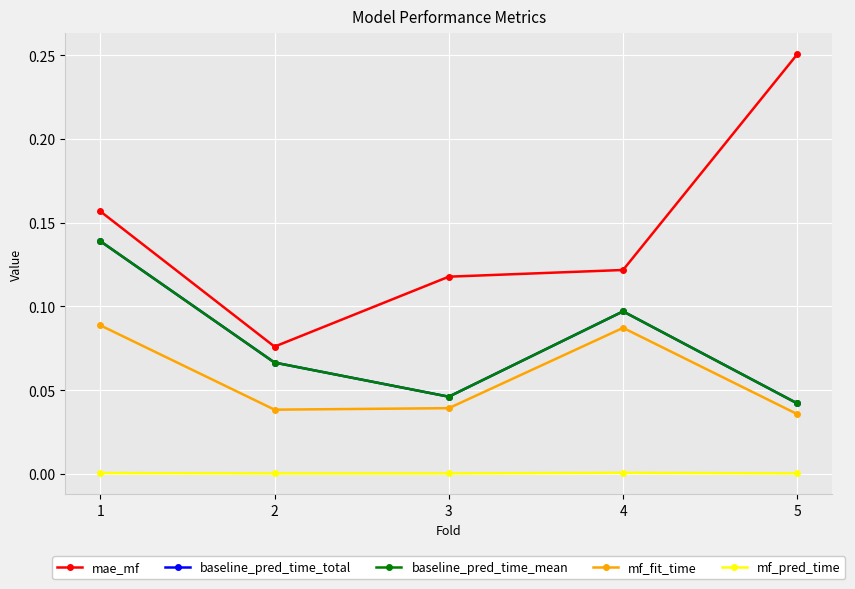

Where is the first local minimum for mae_mf?

2